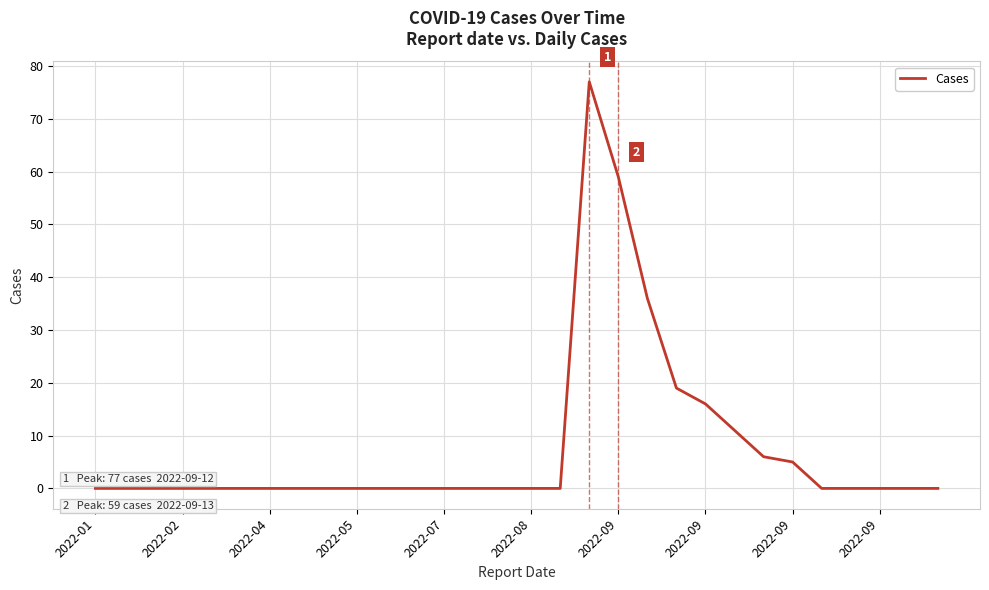

Reading left to right, transcribe all the data shown in this chart.

0	0	0	0	0	0	0	0	0	0	0	0	0	0	0	0	0	77	59	36	19	16	11	6	5	0	0	0	0	0